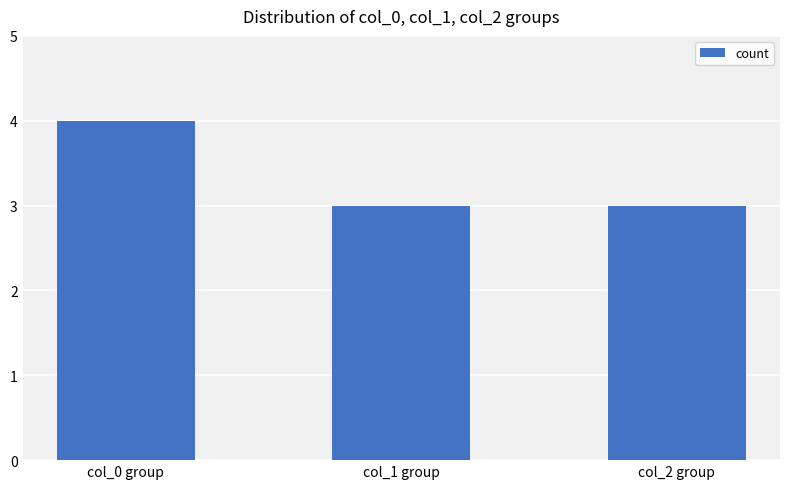

What is the ratio of the value at col_1 group to the value at col_2 group?

1.0